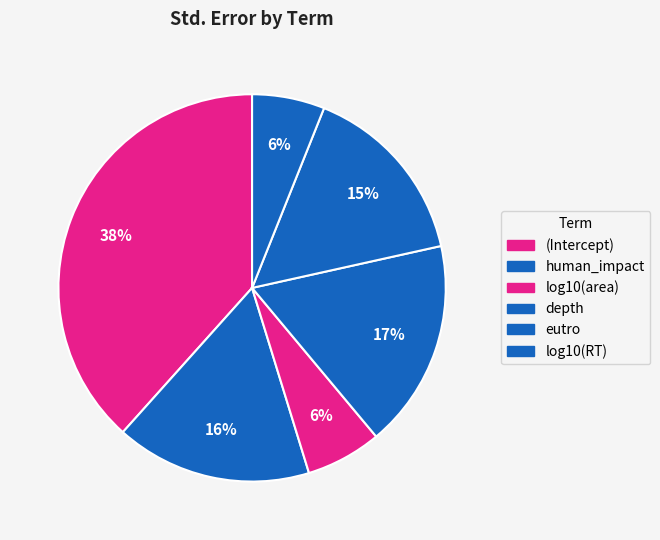

Combined, what portion of the pie is eutro and log10(RT)?

21.5%